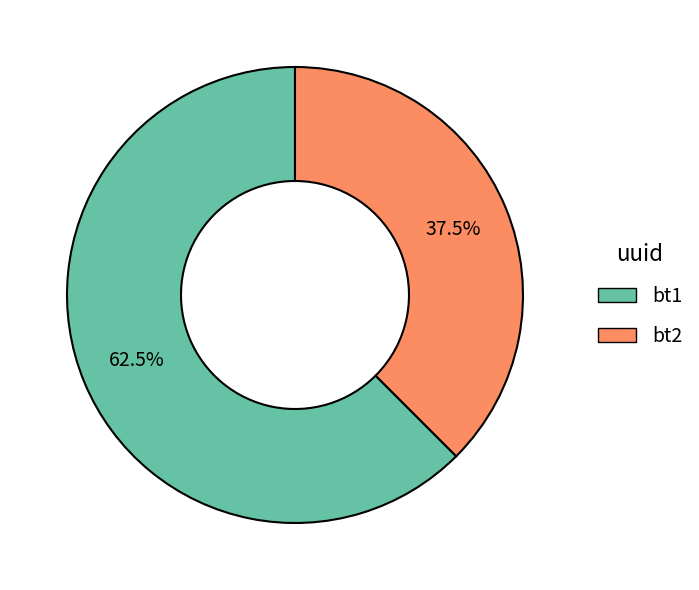

Does any single category account for the majority?

Yes